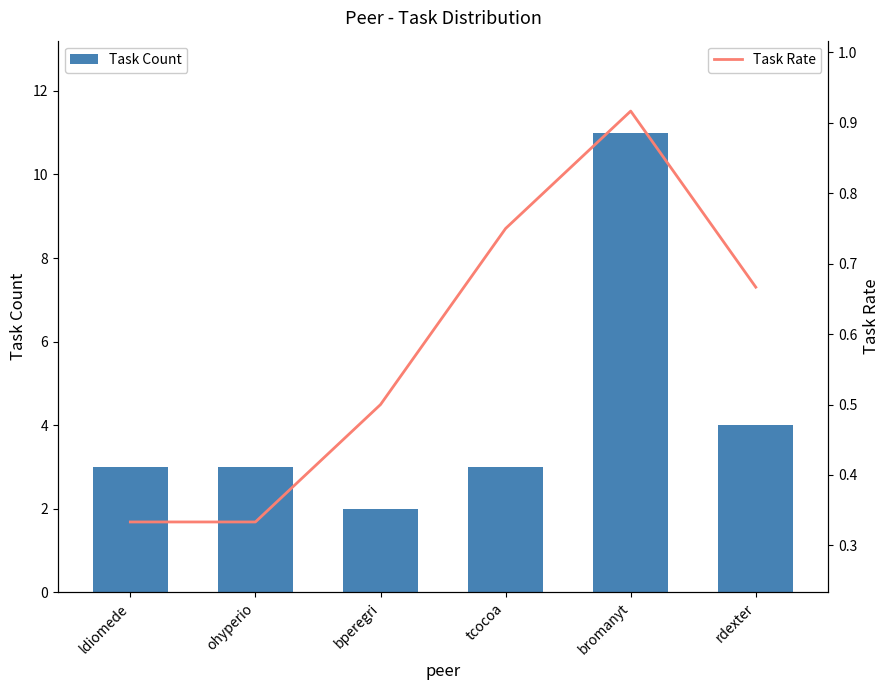

Are the bars grouped side by side (vs. stacked)?

Yes